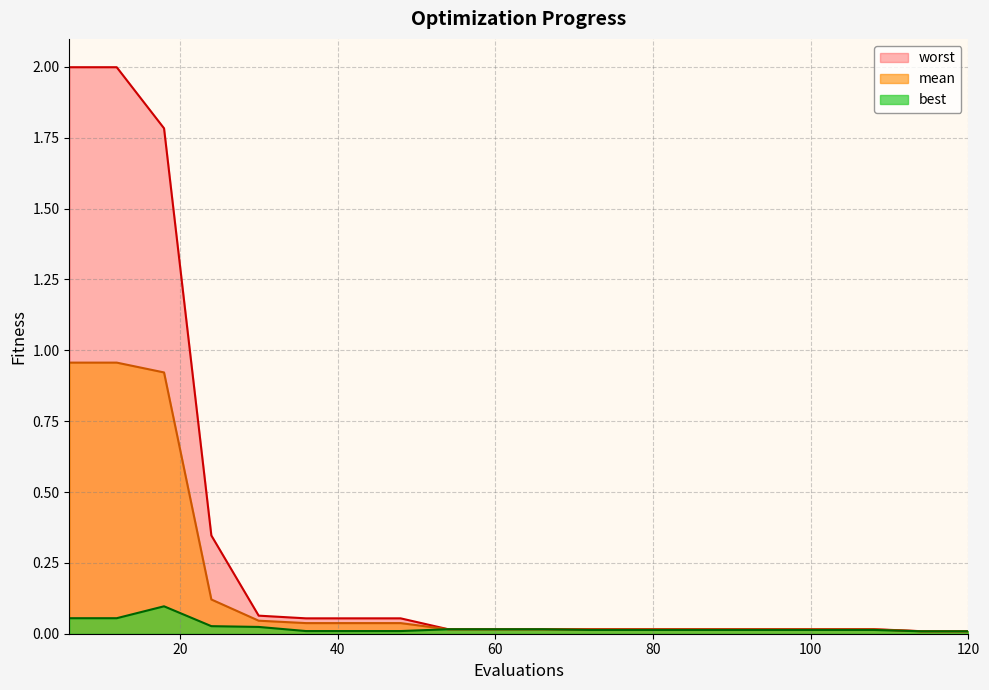

The value of mean at 36 is 0.0. True or false?

False